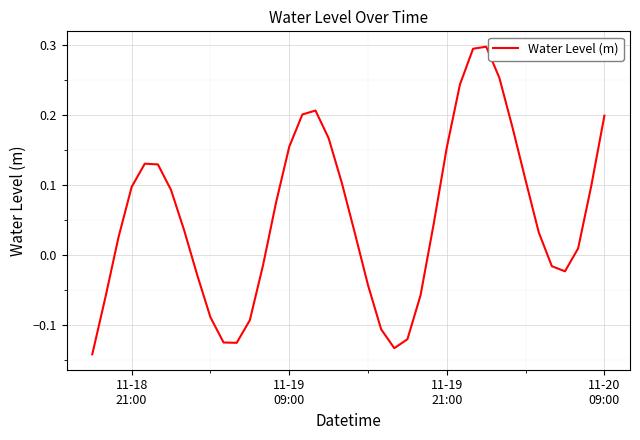

What is the difference between the maximum and minimum values?

0.4